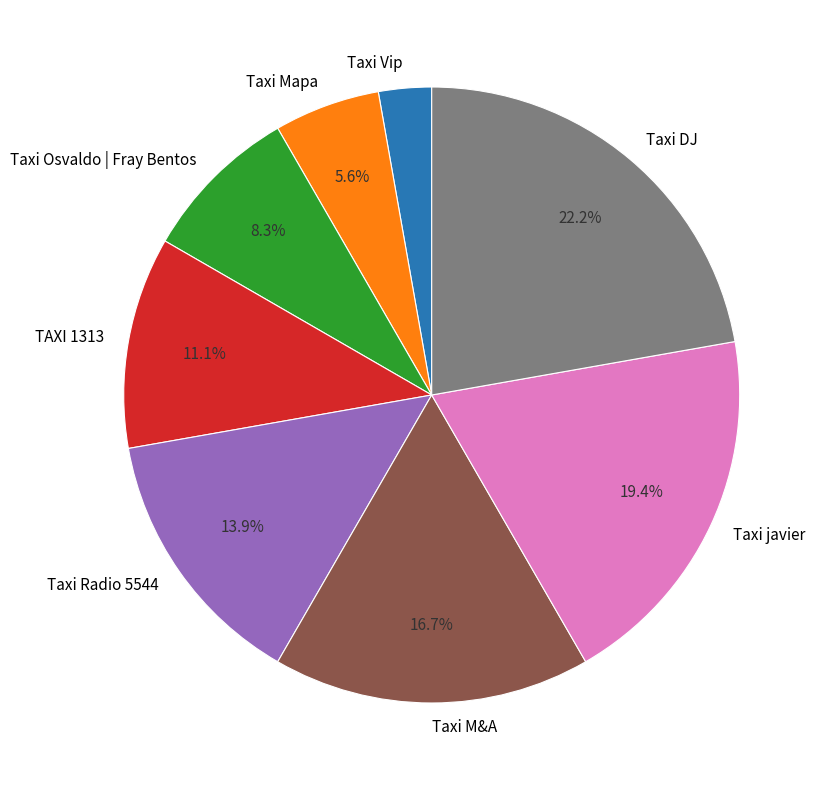

What percentage is the Taxi Radio 5544 slice, to the nearest percent?

14%